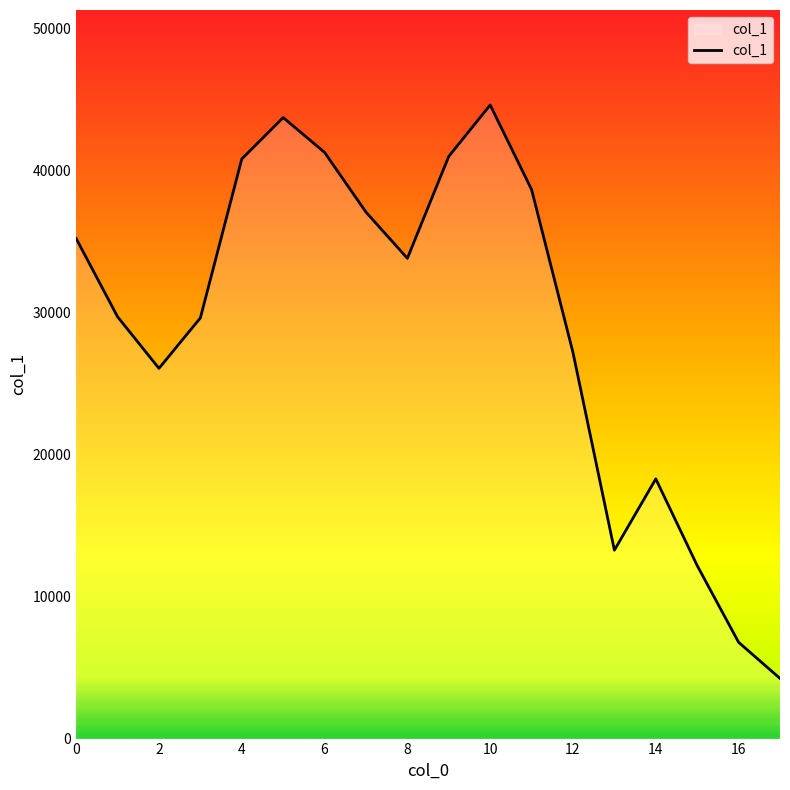

What is the smallest value displayed?

4236